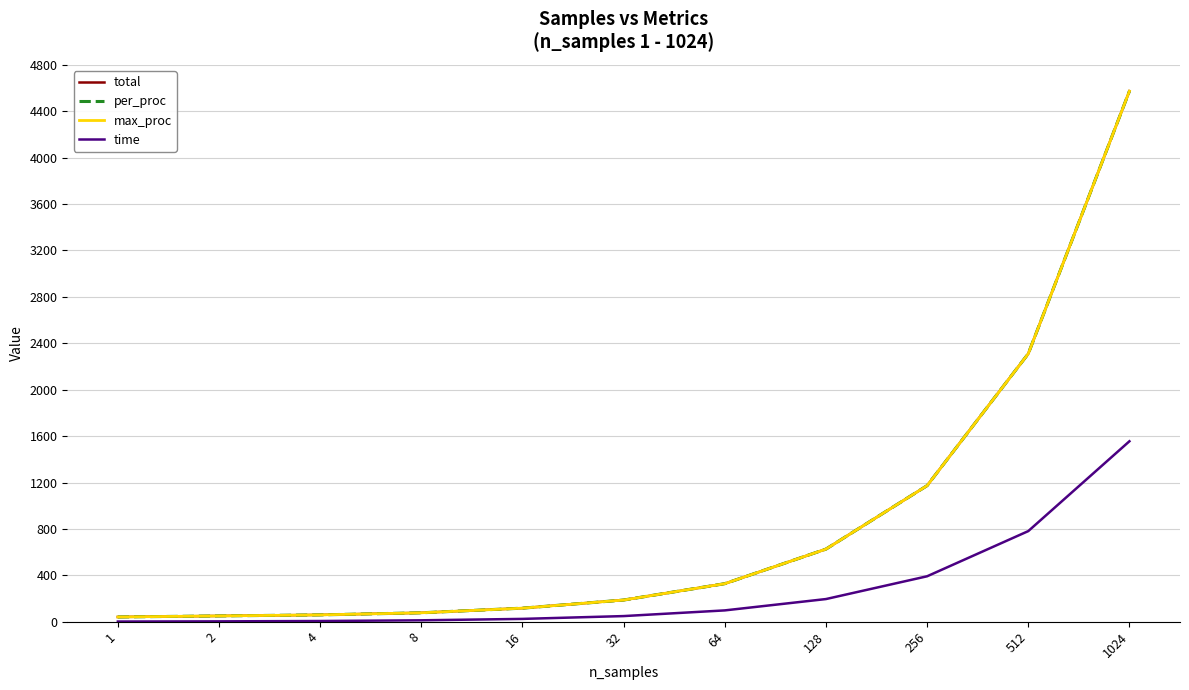

What is the value of the total point at the 10th from the left?

2310.0